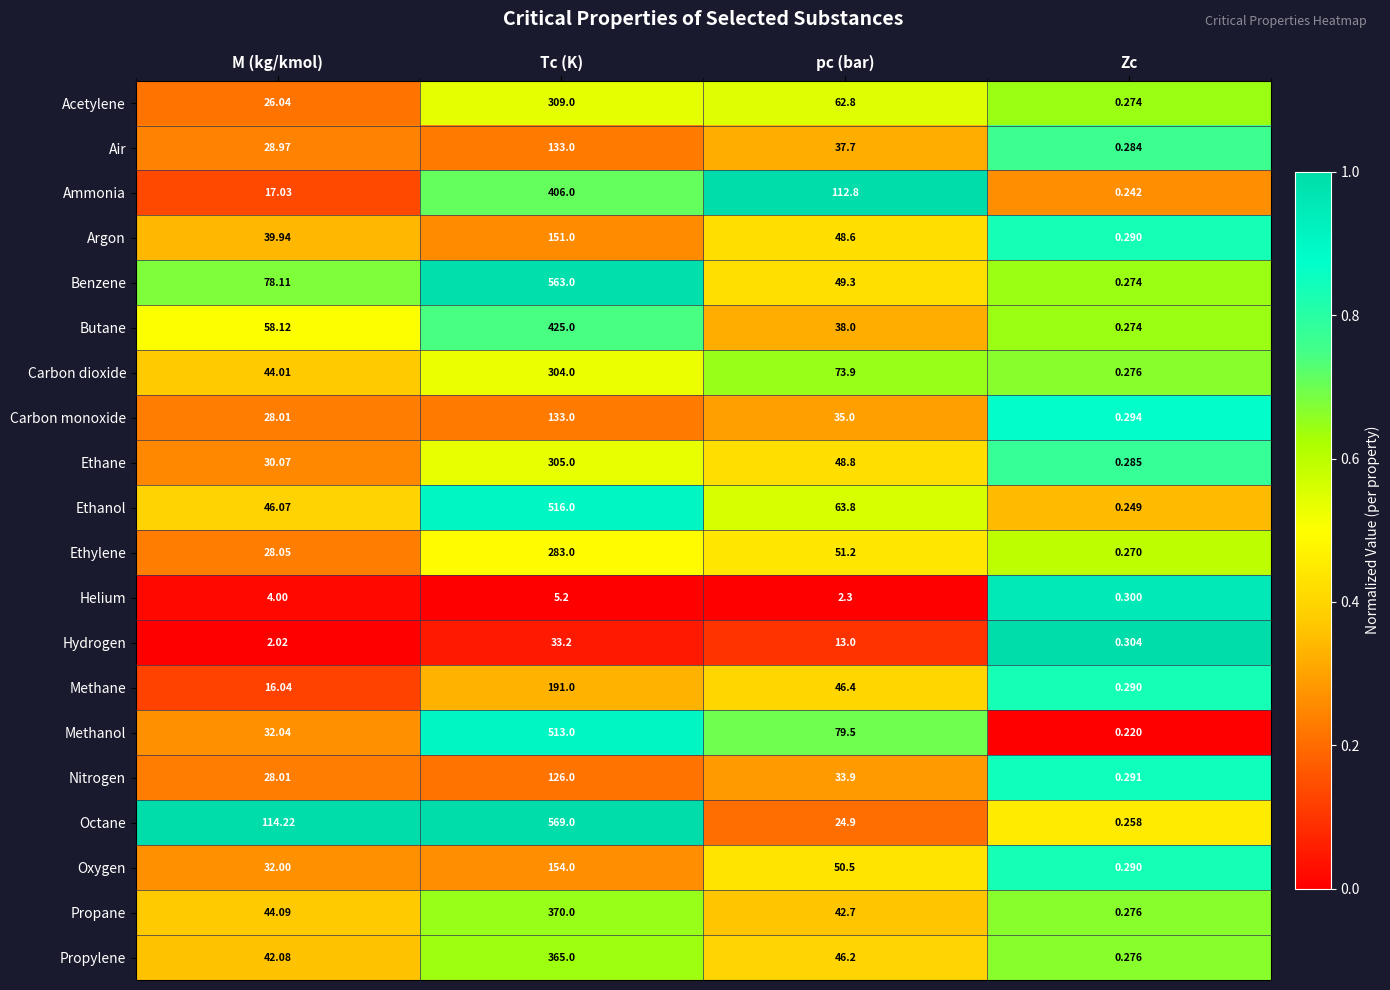

At which category is the sum across all series the highest?

Tc (K)